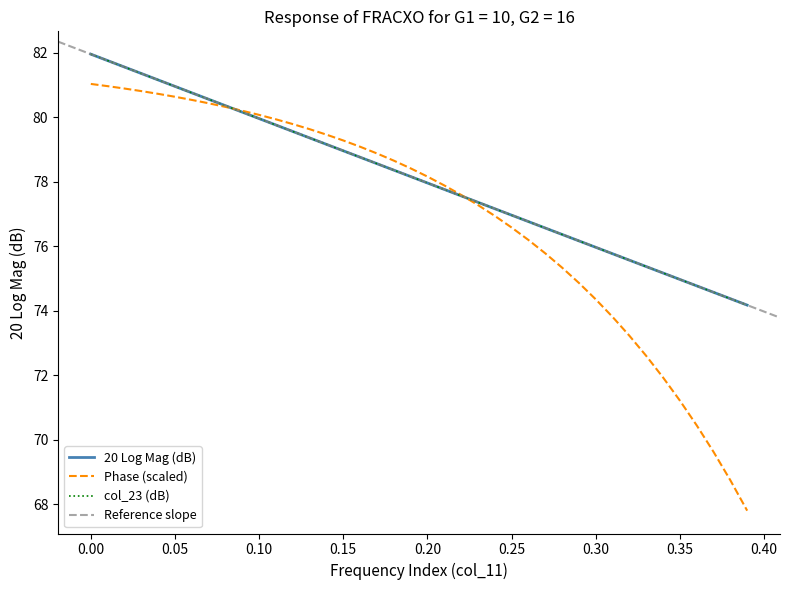

True or false: 20 Log Mag has more than 1 points higher than both neighbors.

False